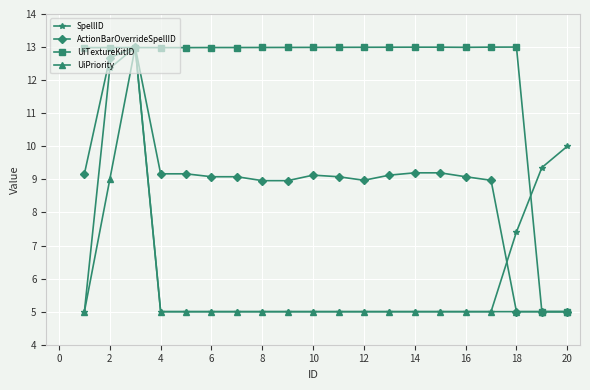

What is the minimum value for UiPriority?

5.0